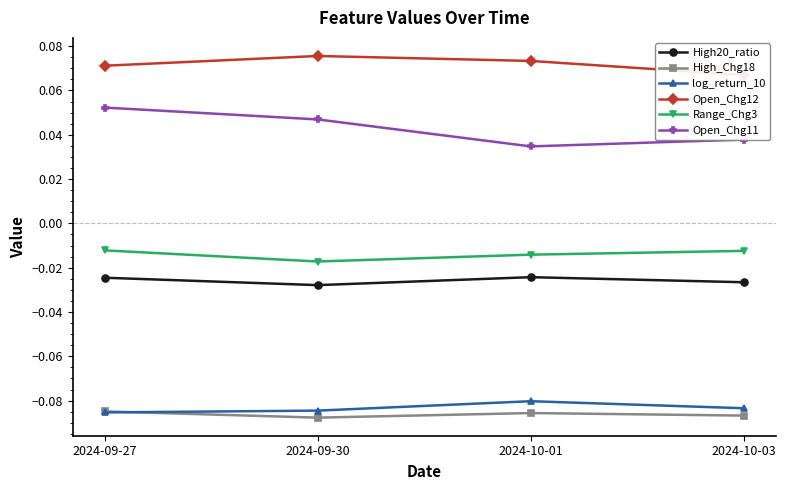

True or false: High_Chg18 and High20_ratio intersect in this chart.

False